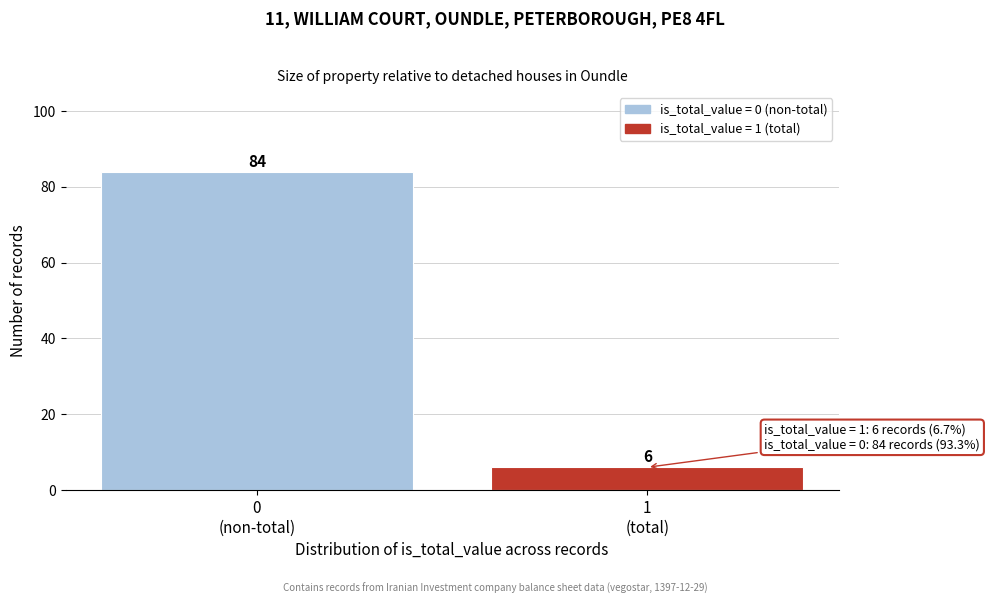

Reading left to right, transcribe all the data shown in this chart.

84	6